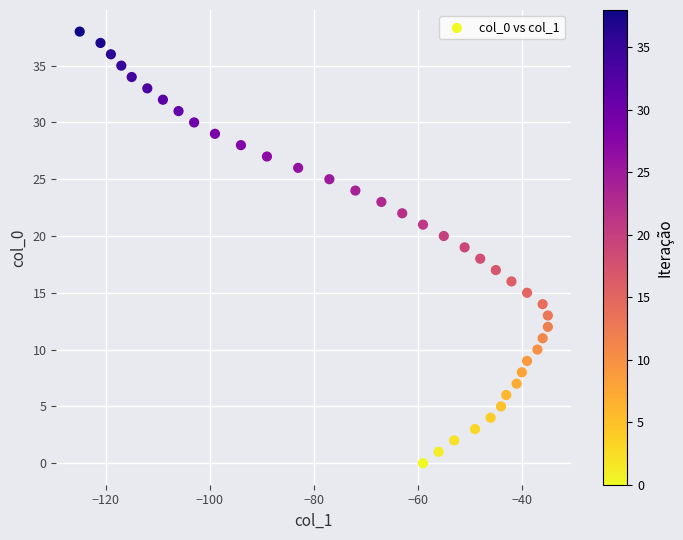

What is the range of Y values (max minus min)?

38